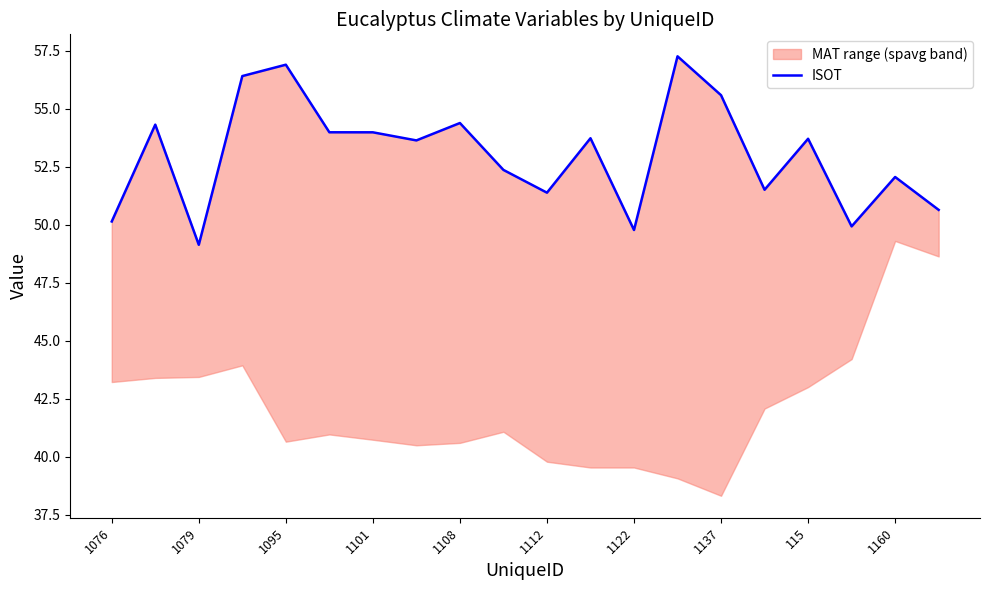

What is the average value?

53.0